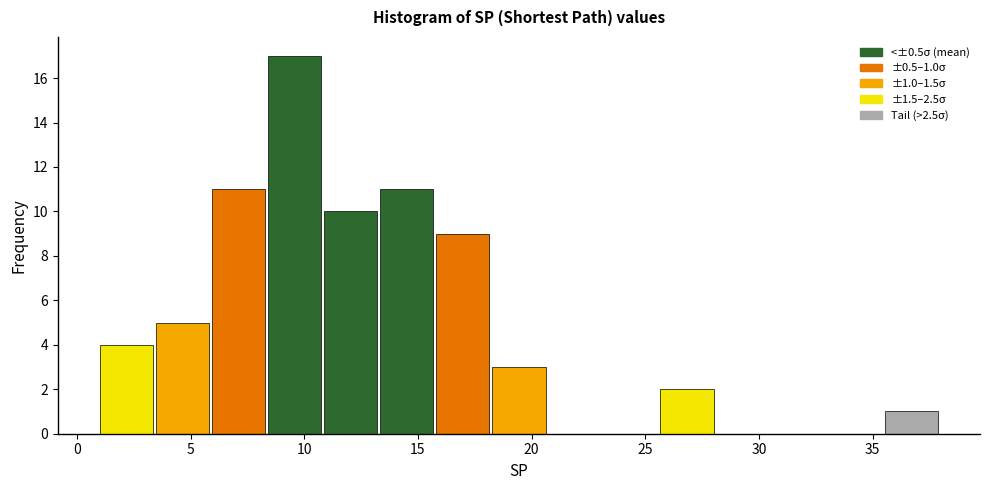

Over which range of the x-axis is the bar tallest?

8.5 to 11.0